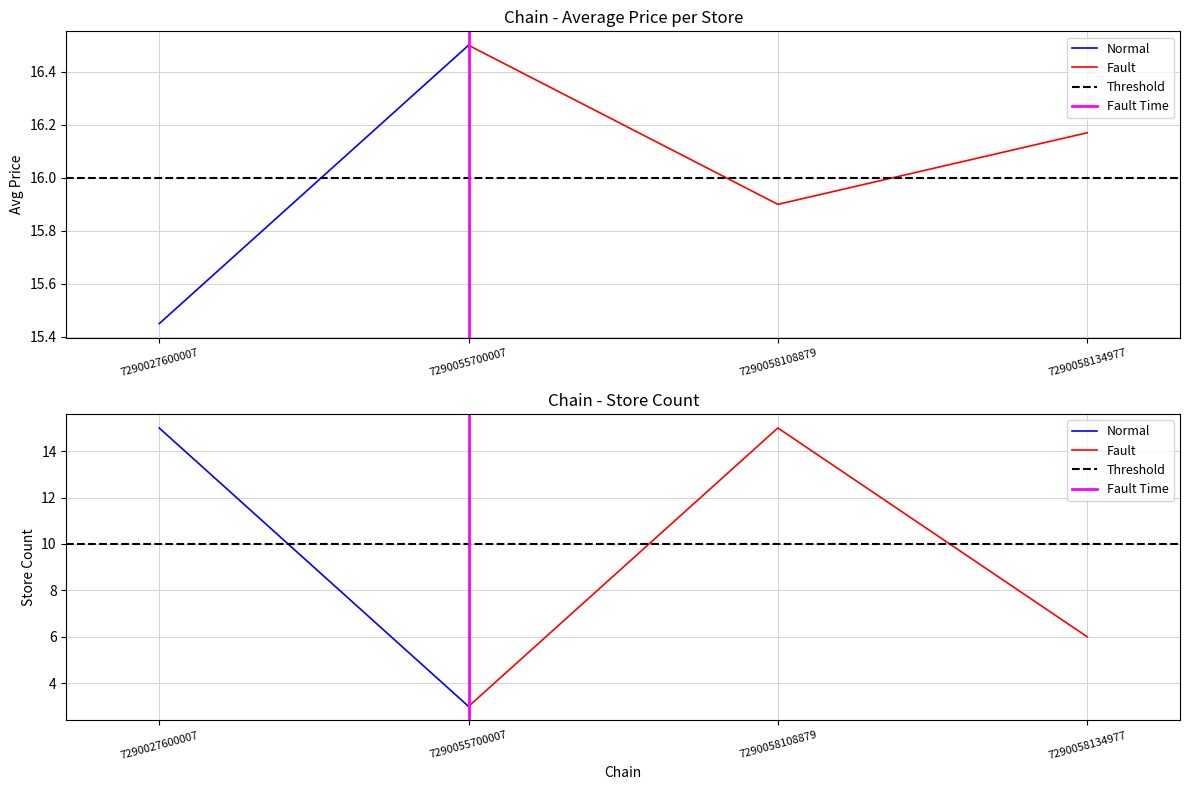

The value of avg_price at 7290055700007 is 16.5. True or false?

True